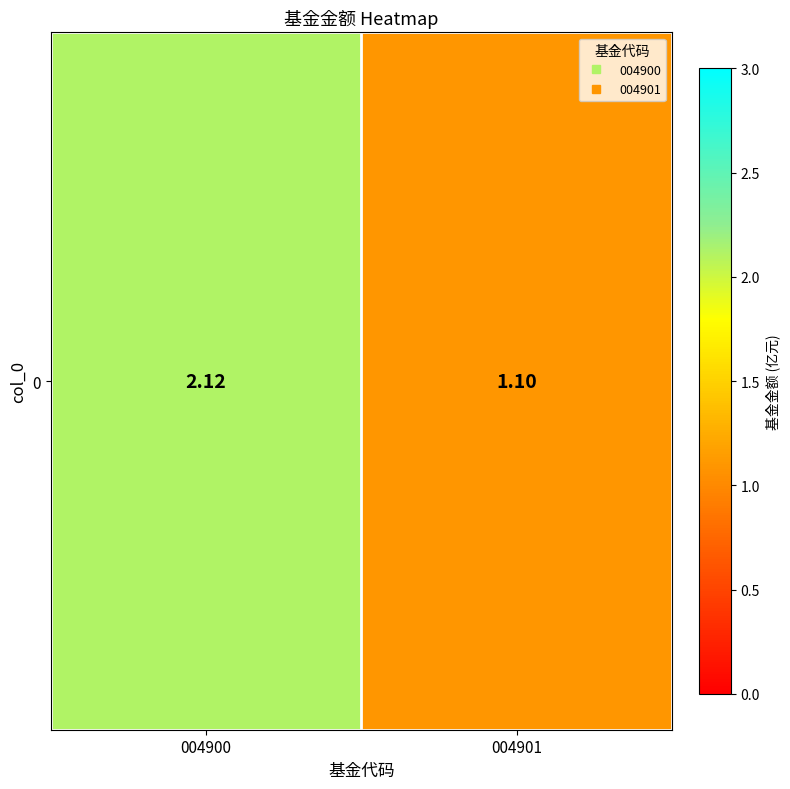

Where is the data nearest to the value 1?

004901